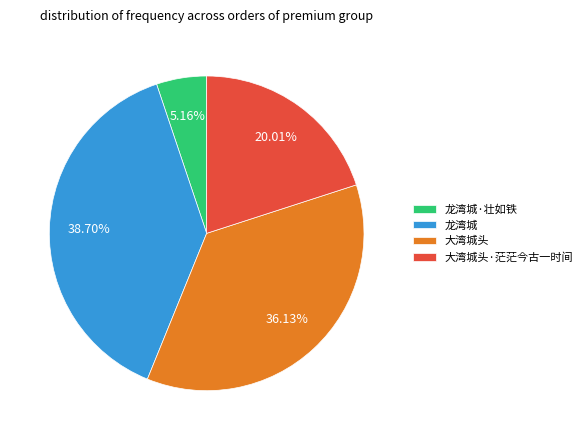

The 龙湾城 slice represents 39% of the pie. True or false?

True